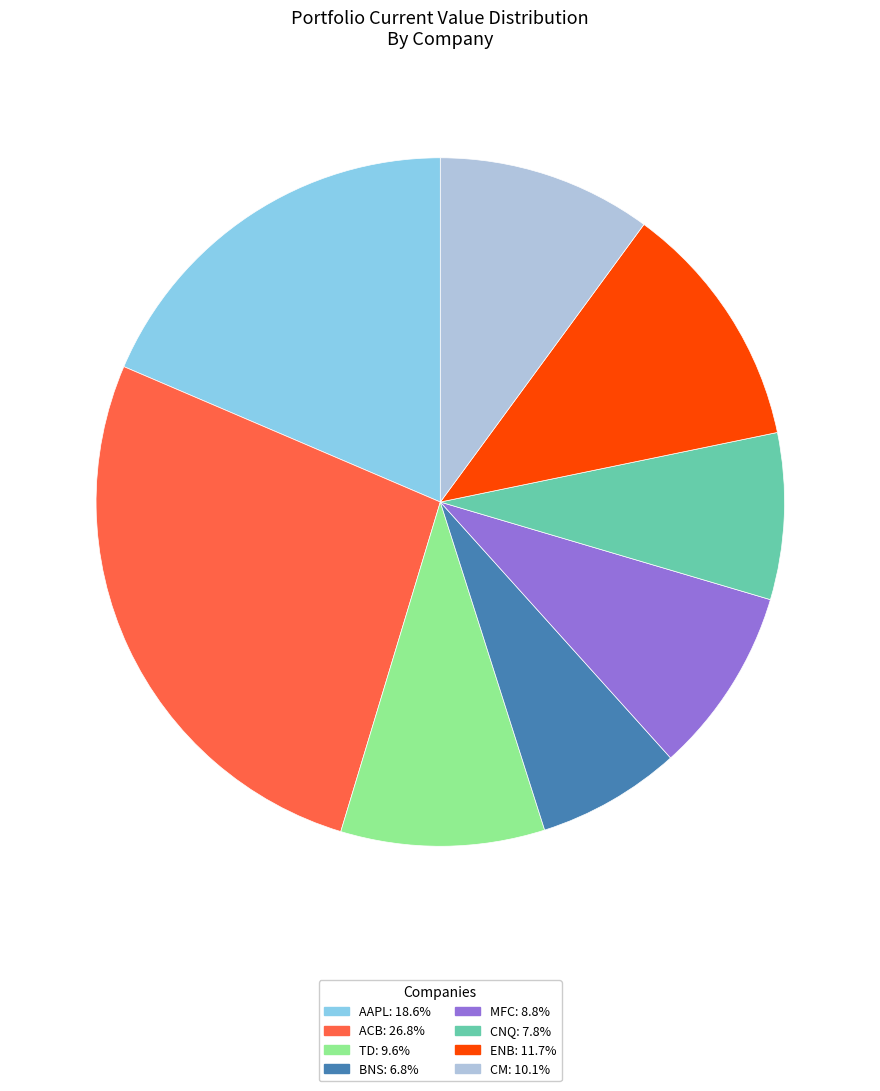

What is the ratio of the value at ENB: 11.7% to the value at ACB: 26.8%?

0.4